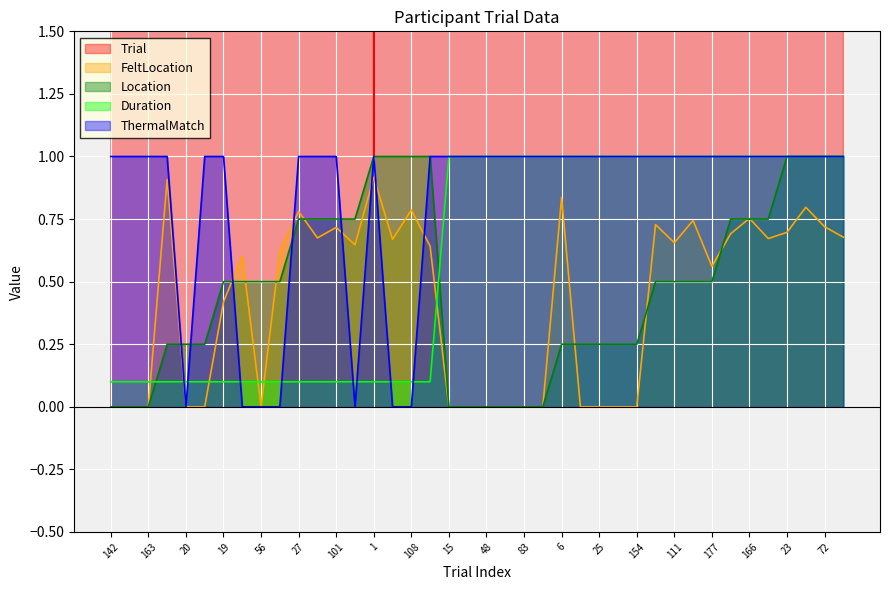

Reading right to left, what are all the values shown in this chart?

Trial: 134.0	72.0	30.0	23.0	171.0	166.0	29.0	177.0	155.0	111.0	89.0	154.0	105.0	25.0	24.0	6.0	132.0	83.0	53.0	48.0	45.0	15.0	117.0	108.0	57.0	1.0	148.0	101.0	67.0	27.0	121.0	56.0	55.0	19.0	175.0	20.0	3.0	163.0	145.0	142.0
FeltLocation: 0.7	0.7	0.8	0.7	0.7	0.8	0.7	0.6	0.7	0.7	0.7	0.0	0.0	0.0	0.0	0.8	0.0	0.0	0.0	0.0	0.0	0.0	0.6	0.8	0.7	0.9	0.6	0.7	0.7	0.8	0.6	0.0	0.6	0.4	0.0	0.0	0.9	0.0	0.0	0.0
Location: 1.0	1.0	1.0	1.0	0.8	0.8	0.8	0.5	0.5	0.5	0.5	0.2	0.2	0.2	0.2	0.2	0.0	0.0	0.0	0.0	0.0	0.0	1.0	1.0	1.0	1.0	0.8	0.8	0.8	0.8	0.5	0.5	0.5	0.5	0.2	0.2	0.2	0.0	0.0	0.0
Duration: 1.0	1.0	1.0	1.0	1.0	1.0	1.0	1.0	1.0	1.0	1.0	1.0	1.0	1.0	1.0	1.0	1.0	1.0	1.0	1.0	1.0	1.0	0.1	0.1	0.1	0.1	0.1	0.1	0.1	0.1	0.1	0.1	0.1	0.1	0.1	0.1	0.1	0.1	0.1	0.1
ThermalMatch: 1.0	1.0	1.0	1.0	1.0	1.0	1.0	1.0	1.0	1.0	1.0	1.0	1.0	1.0	1.0	1.0	1.0	1.0	1.0	1.0	1.0	1.0	1.0	0.0	0.0	1.0	0.0	1.0	1.0	1.0	0.0	0.0	0.0	1.0	1.0	0.0	1.0	1.0	1.0	1.0